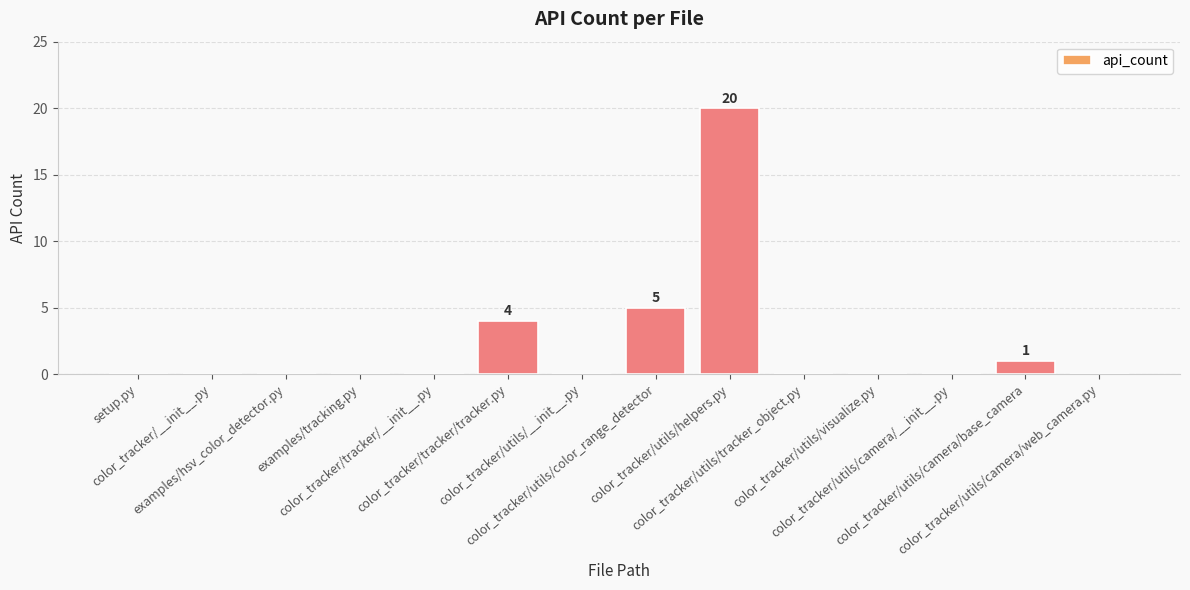

Is it true that the value at color_tracker/utils/tracker_object.py is 0?

True